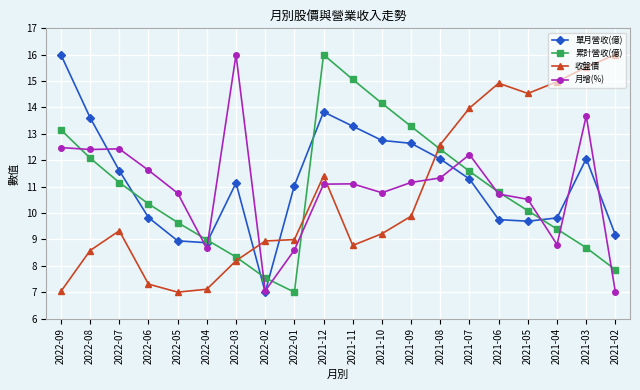

Is the value of 單月營收(億) at 2021-12 greater than the value of 累計營收(億) at 2021-09?

Yes